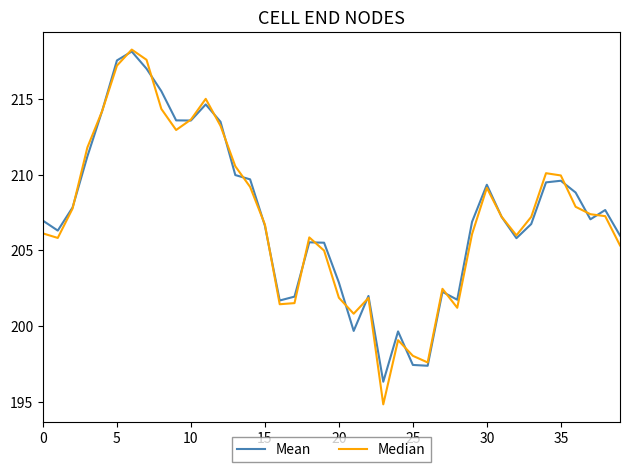

Which series has the widest spread of values?

Median